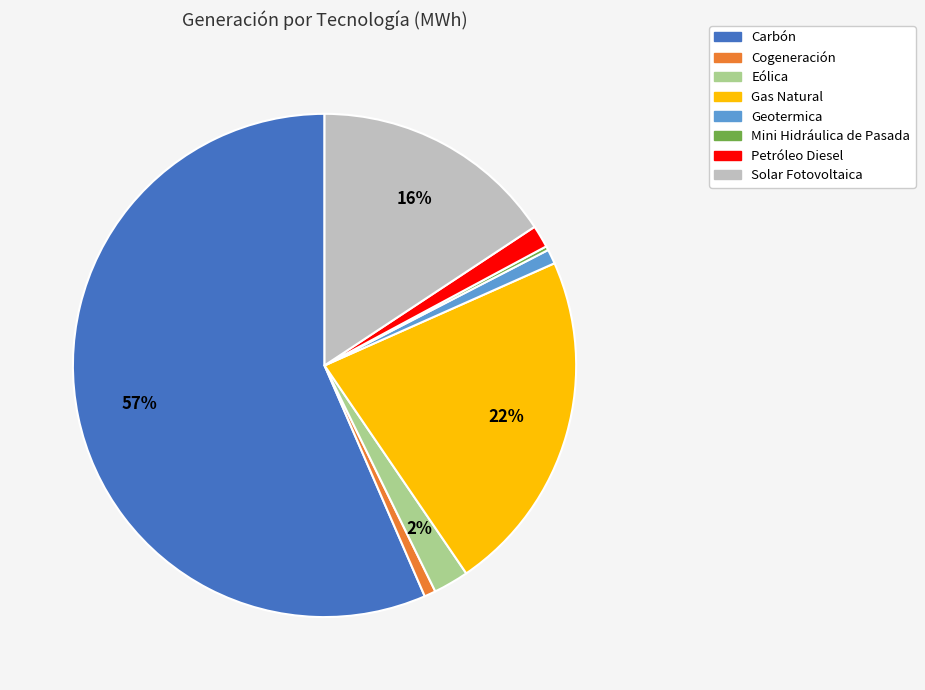

Which slice represents more than half of the pie?

Carbón